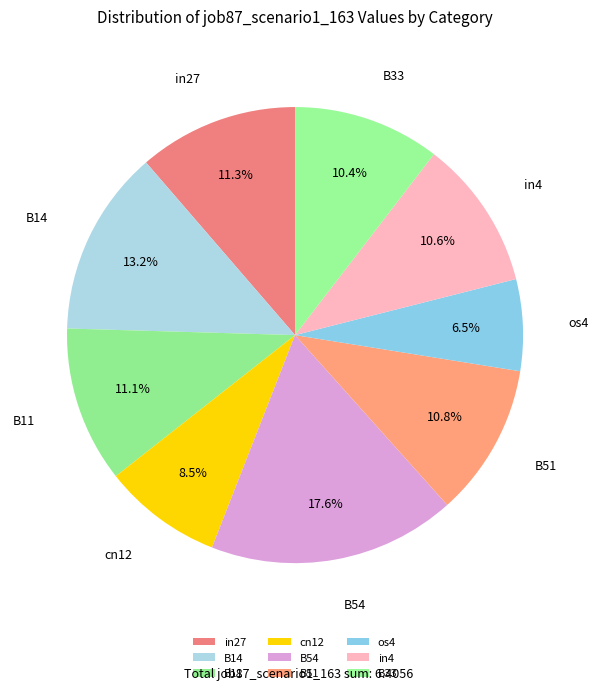

True or false: in27 accounts for 11% of the total.

True